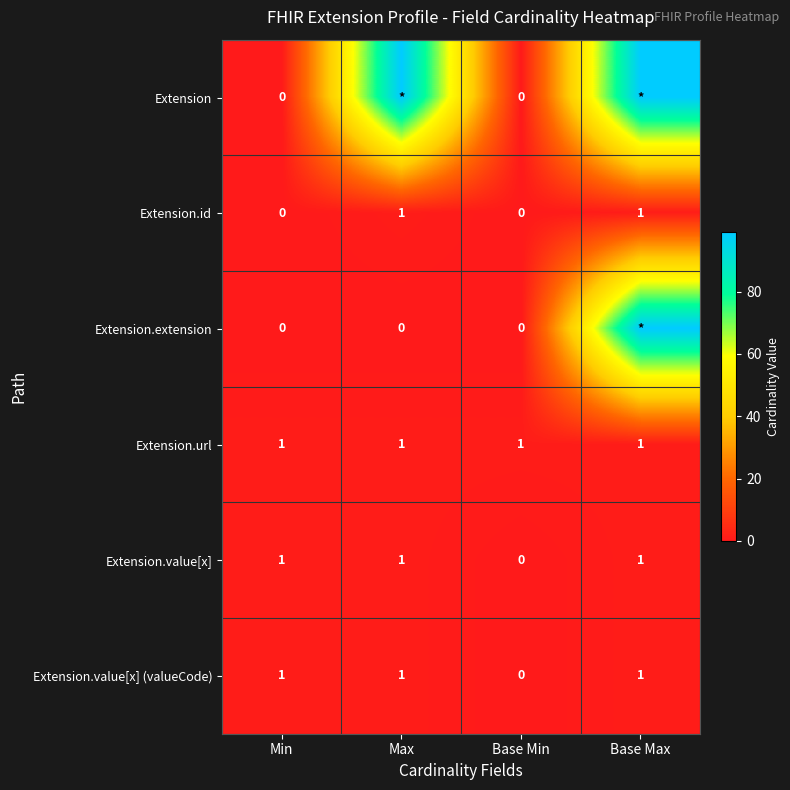

Count the number of categories in the chart.

4